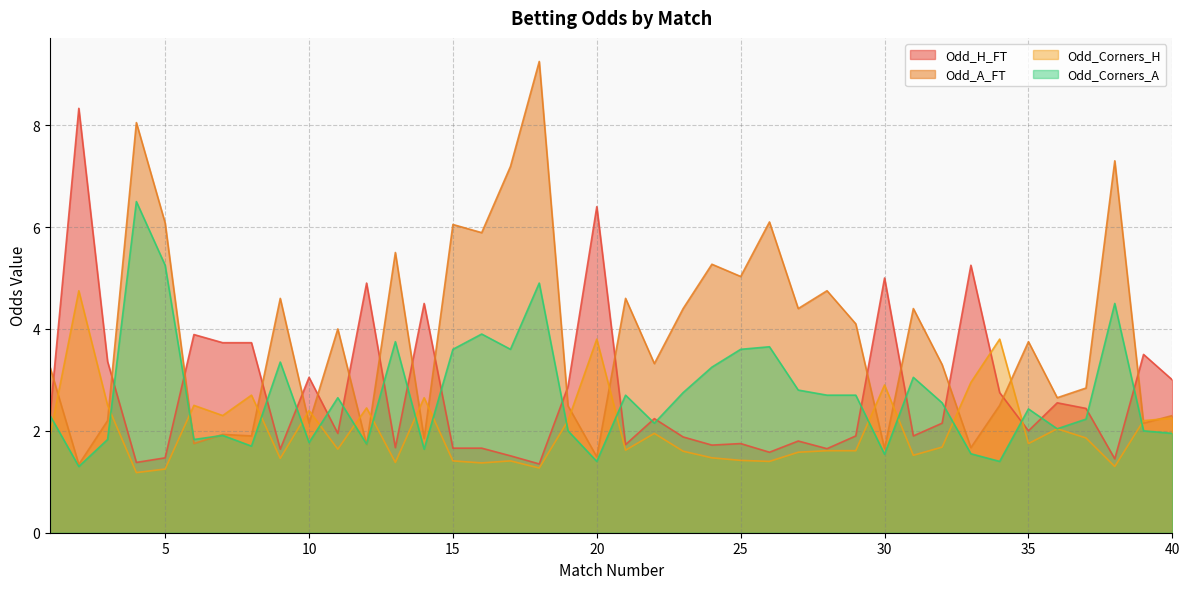

What are all the series names shown in the legend?

Odd_H_FT, Odd_A_FT, Odd_Corners_H, Odd_Corners_A